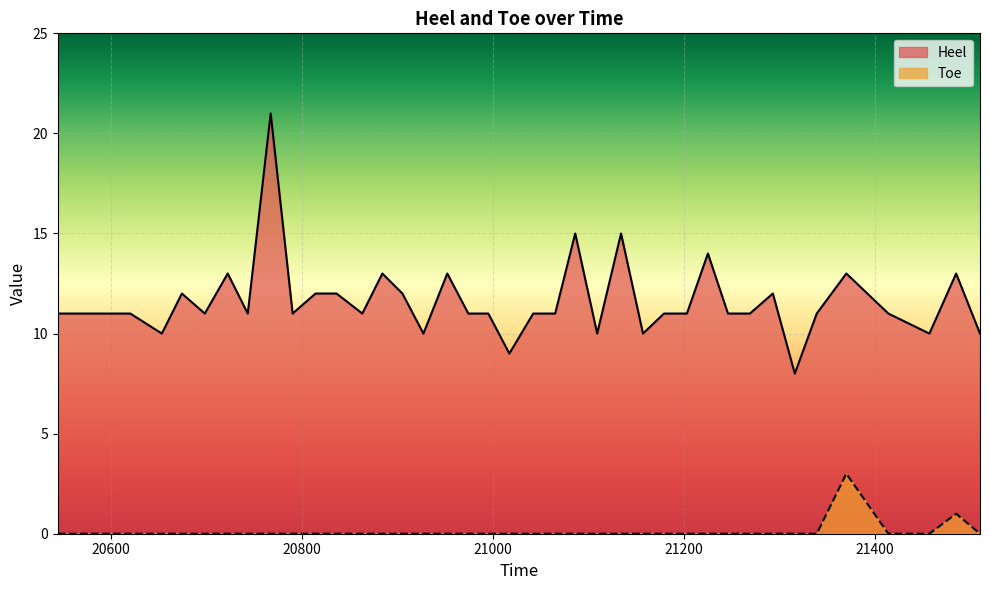

List the series in order of their overall mean, lowest first.

Toe, Heel